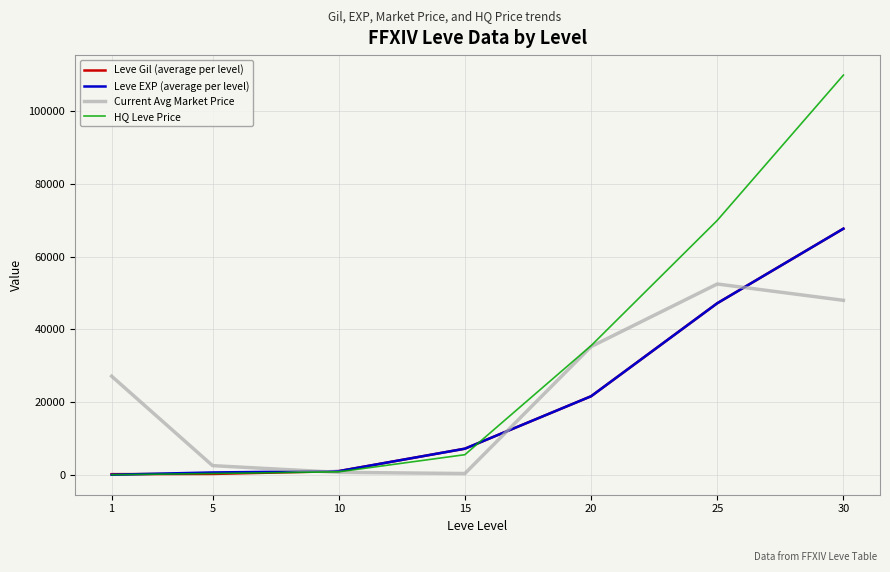

The value of Leve EXP (average per level) at 30 is 67730.0. True or false?

True